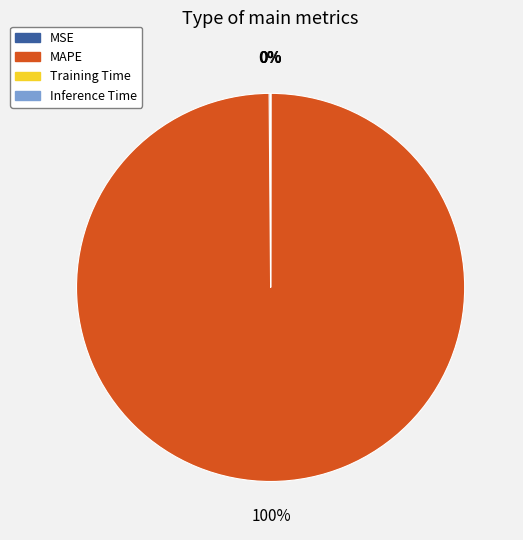

Is it true that MAPE is 100% of the pie?

True